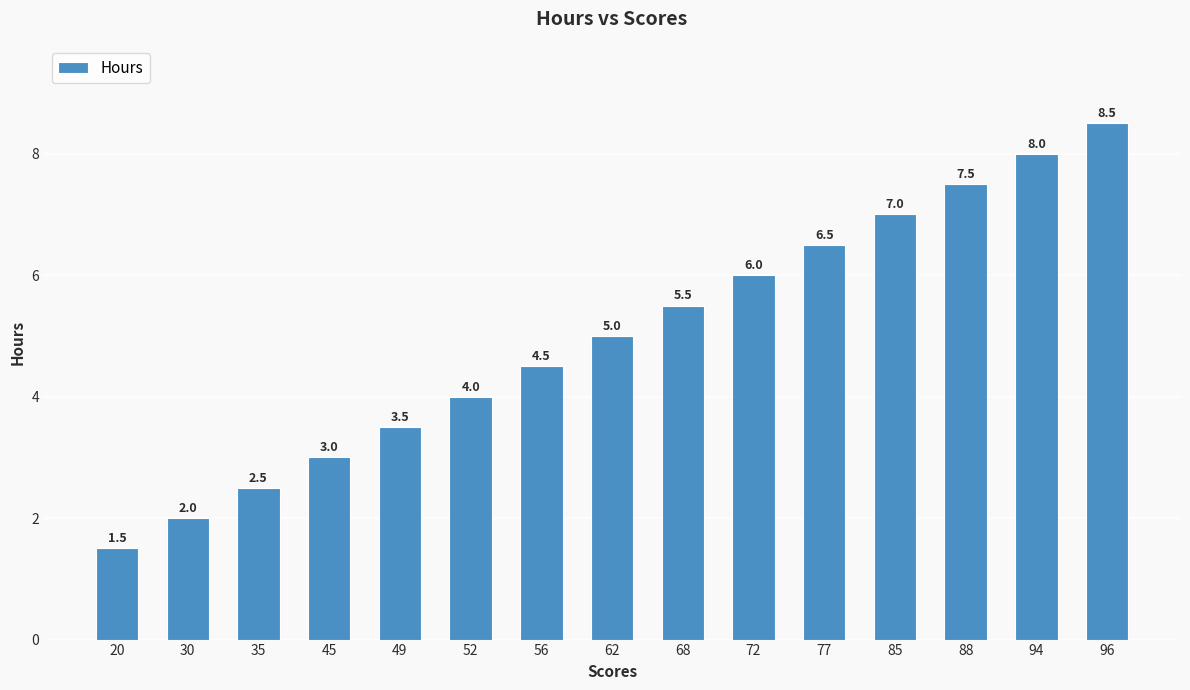

True or false: the data shows 0.7 at 45.

False